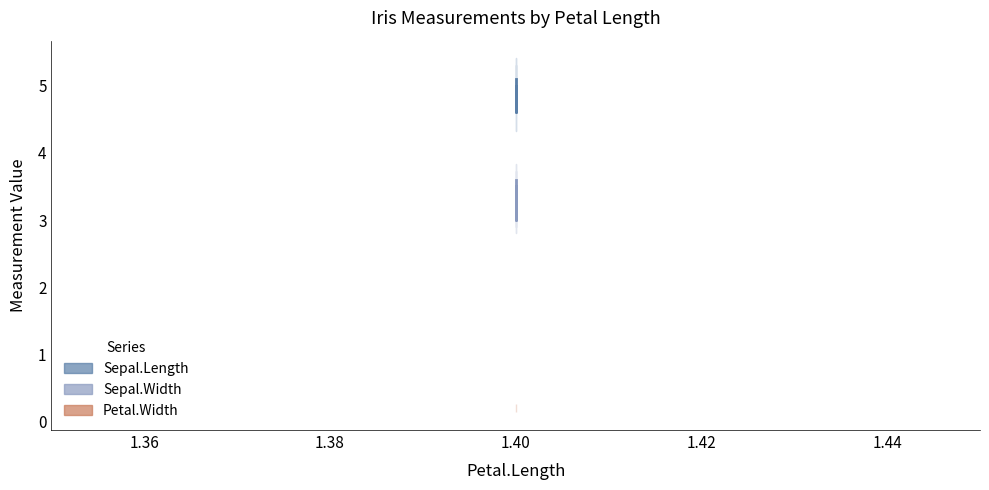

How many data points in Sepal.Width are above 3?

4